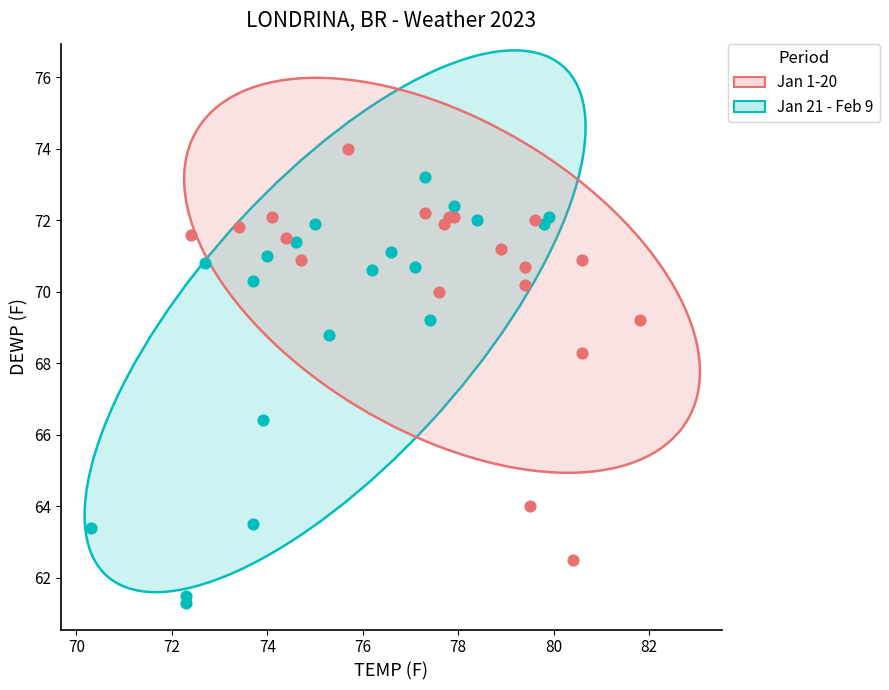

Which series contains the highest Y value?

Jan 21 - Feb 9